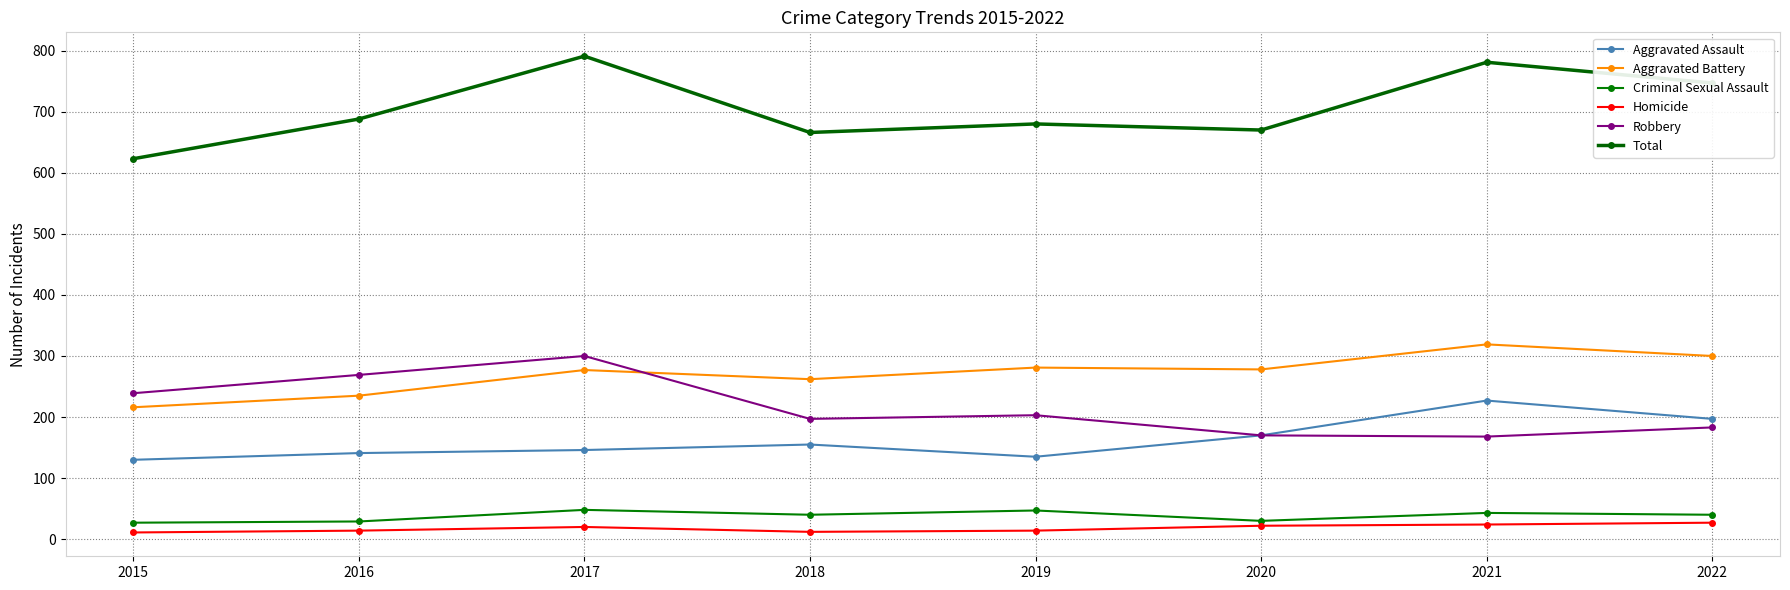

Where does the Robbery series first go above 203?

2015